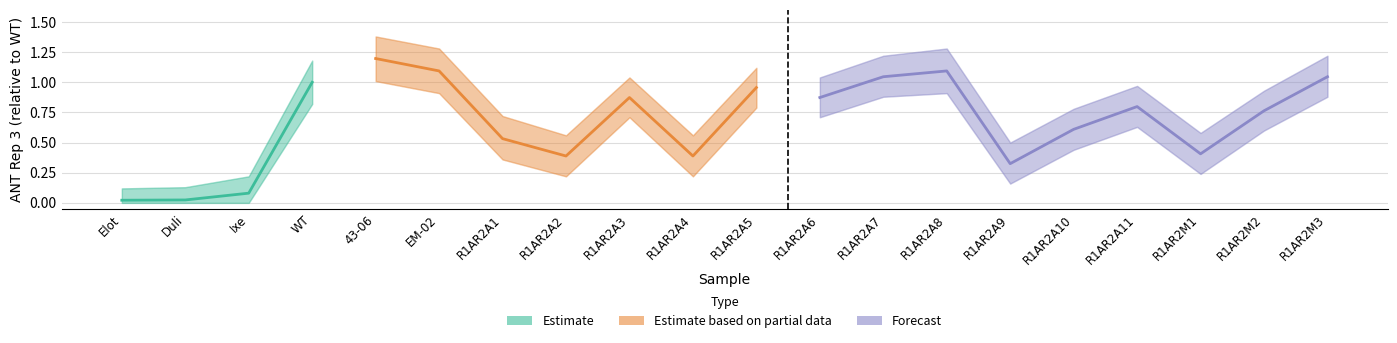

At which category does Lower reach its first local peak?

43-06